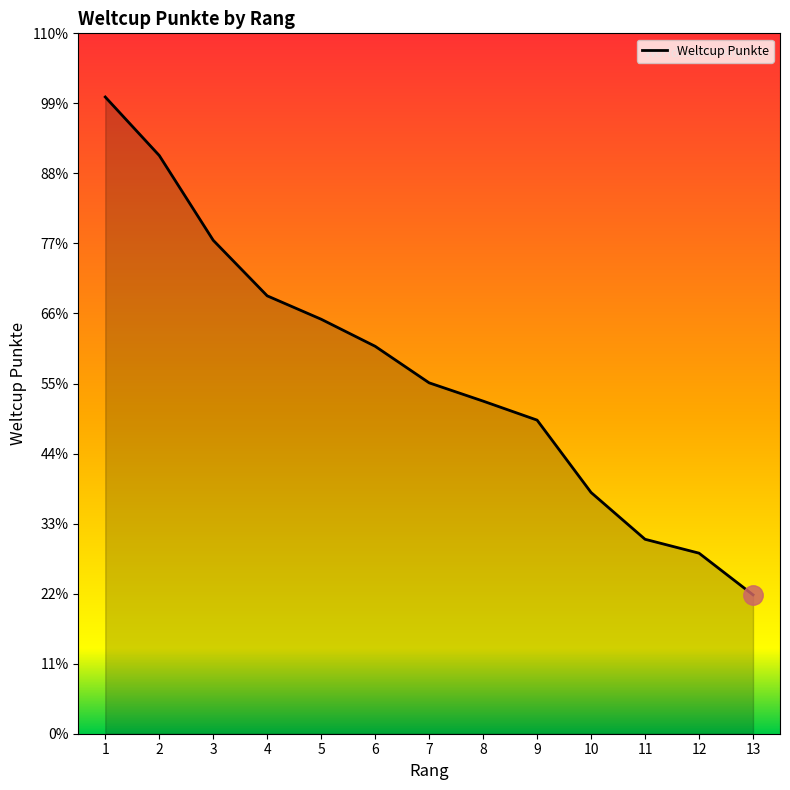

Does the chart have visible grid lines?

No